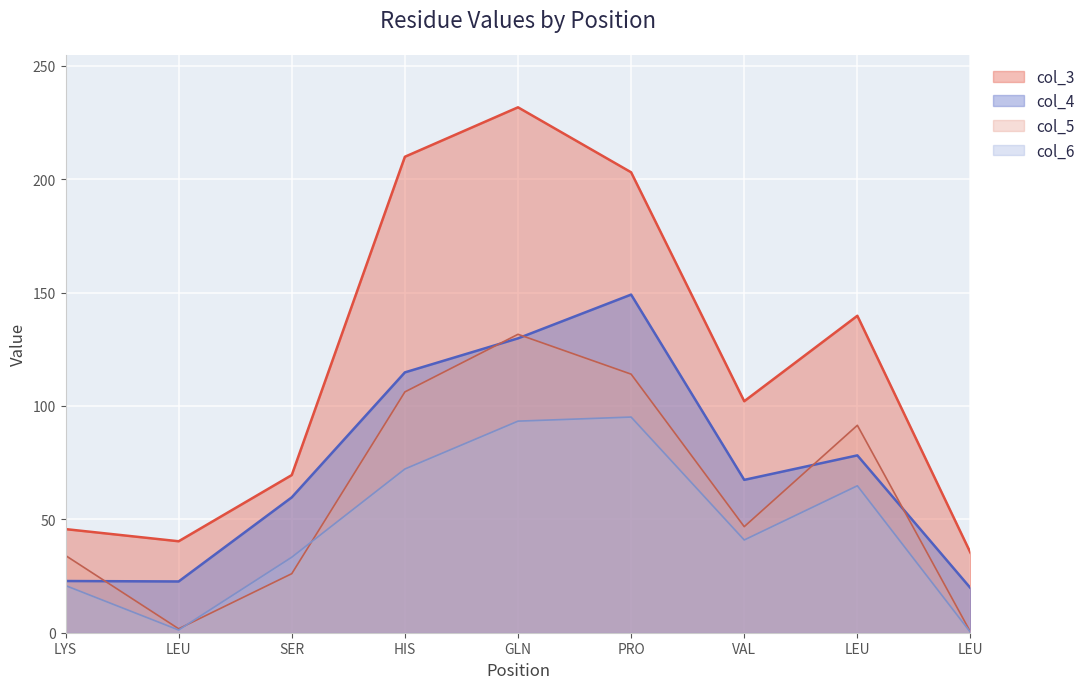

Rank the series by their maximum value, from lowest to highest.

col_6, col_5, col_4, col_3